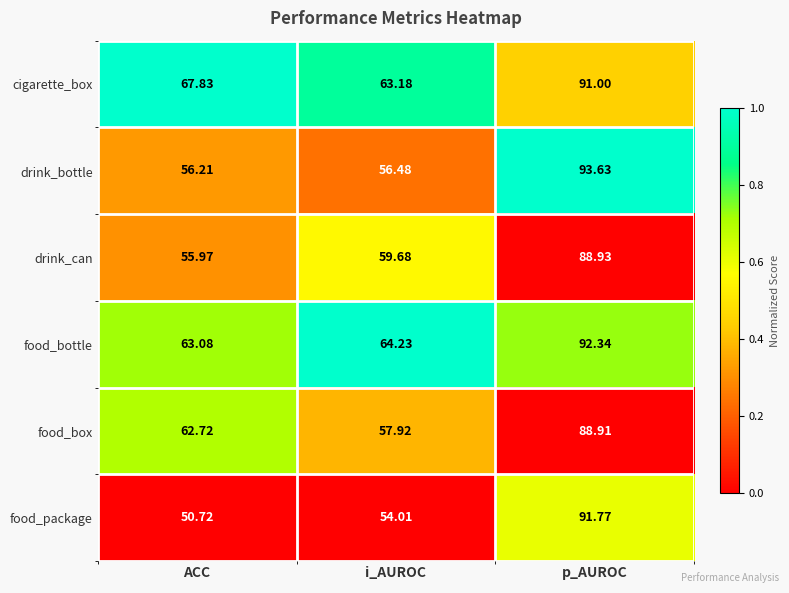

Where is food_bottle nearest to the value 77?

i_AUROC